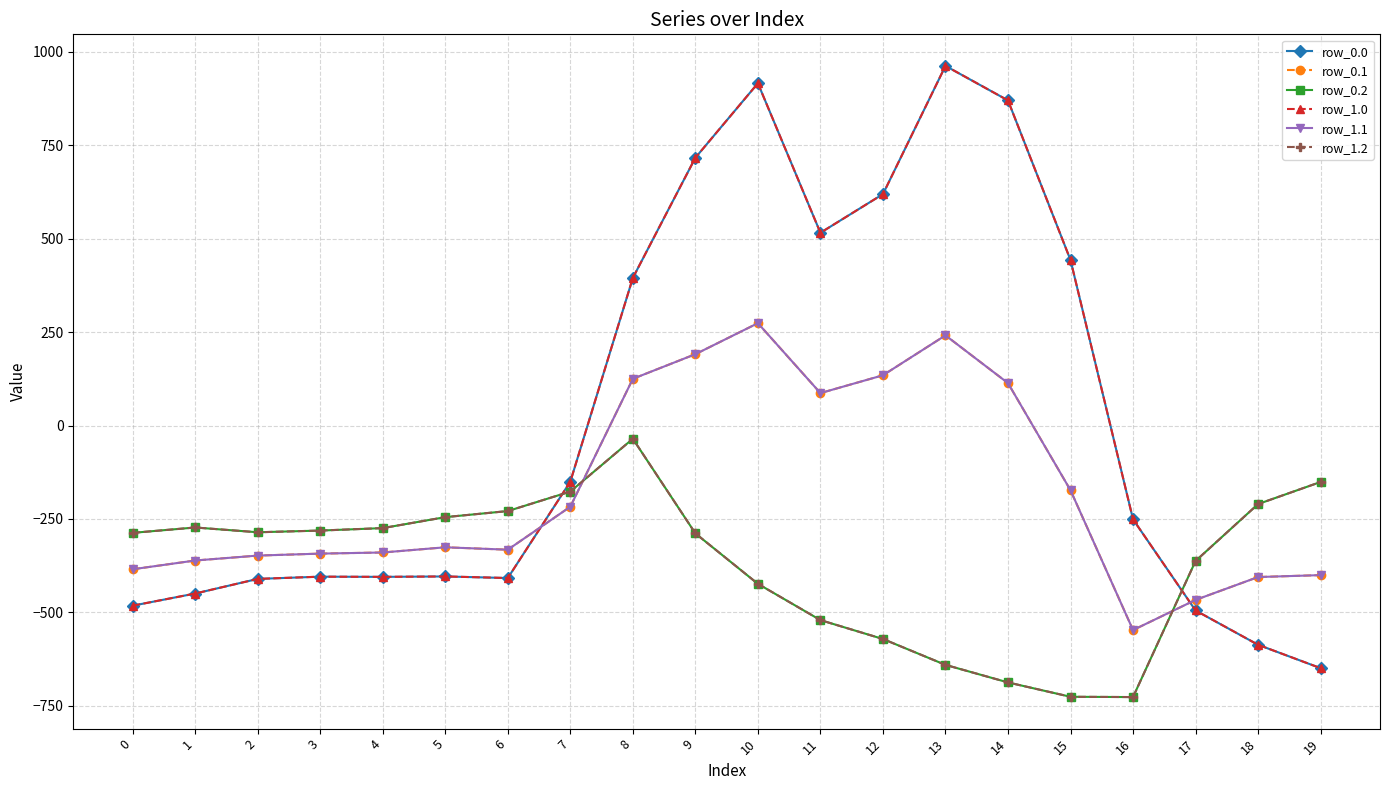

Does the chart have visible grid lines?

Yes